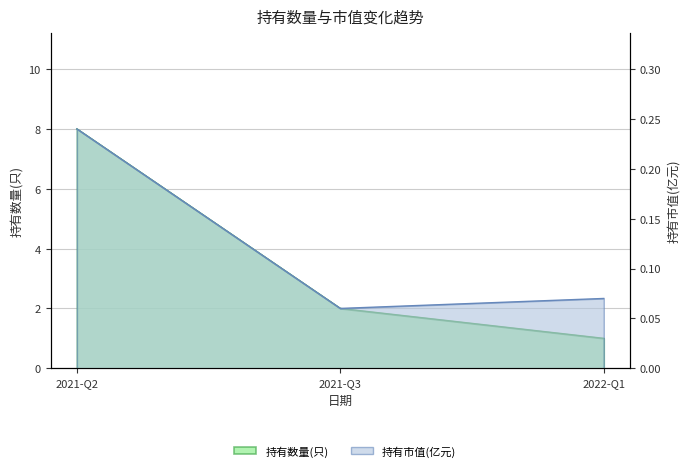

Does the chart display data point markers on the line(s)?

No